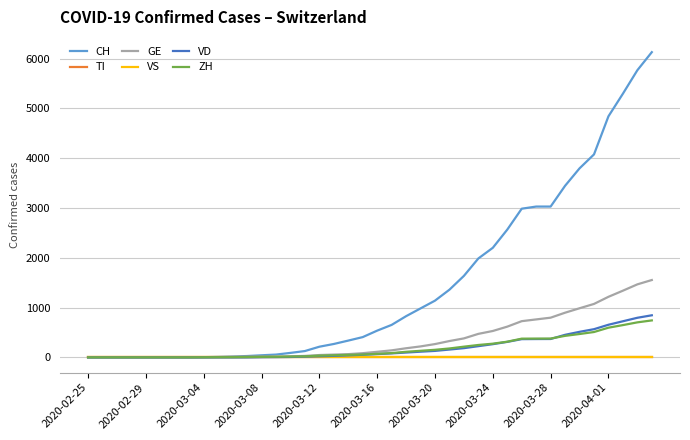

Reading left to right, what are all the values shown in this chart?

CH: 0	0	0	0	0	0	0	0	4	10	18	27	42	56	90	127	214	269	337	407	537	652	827	983	1139	1359	1636	1986	2200	2565	2985	3028	3028	3445	3795	4075	4840	5294	5765	6128
TI: 0	0	0	0	0	0	0	0	0	0	0	0	0	0	0	0	0	0	0	0	0	0	0	0	0	0	0	0	0	0	0	0	0	0	0	0	0	0	0	0
GE: 0	0	0	0	0	0	0	0	0	1	3	6	9	13	21	29	47	56	65	84	112	141	183	220	267	328	381	472	530	617	727	762	797	897	986	1073	1216	1339	1466	1553
VS: 0	0	0	0	0	0	0	0	0	0	0	0	0	0	0	0	0	0	0	0	0	0	0	0	0	0	0	0	0	0	0	0	0	0	0	0	0	0	0	0
VD: 0	0	0	0	0	0	0	0	0	0	0	0	3	5	8	14	22	30	41	52	66	80	97	114	130	157	185	225	265	311	366	368	369	453	513	566	655	725	795	845
ZH: 0	0	0	0	0	0	0	0	2	3	4	7	10	12	16	20	35	42	51	57	71	86	112	132	152	179	215	249	275	315	376	377	378	432	469	509	596	648	703	742